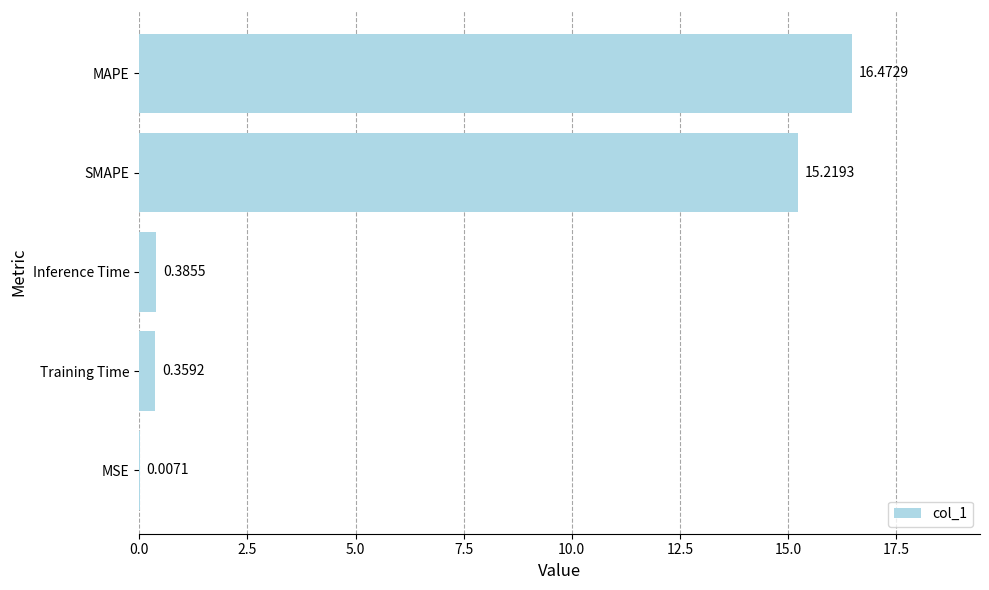

Where is the data nearest to the value 8?

SMAPE